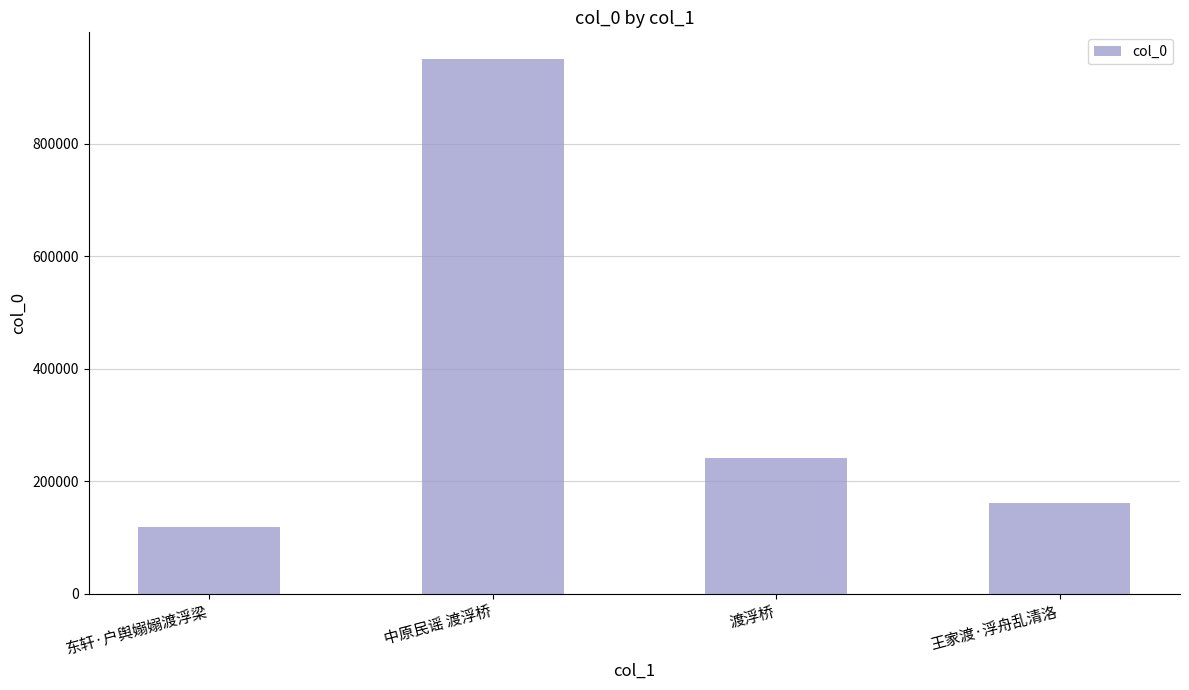

Is it true that the value at 中原民谣 渡浮桥 is 1441949?

False